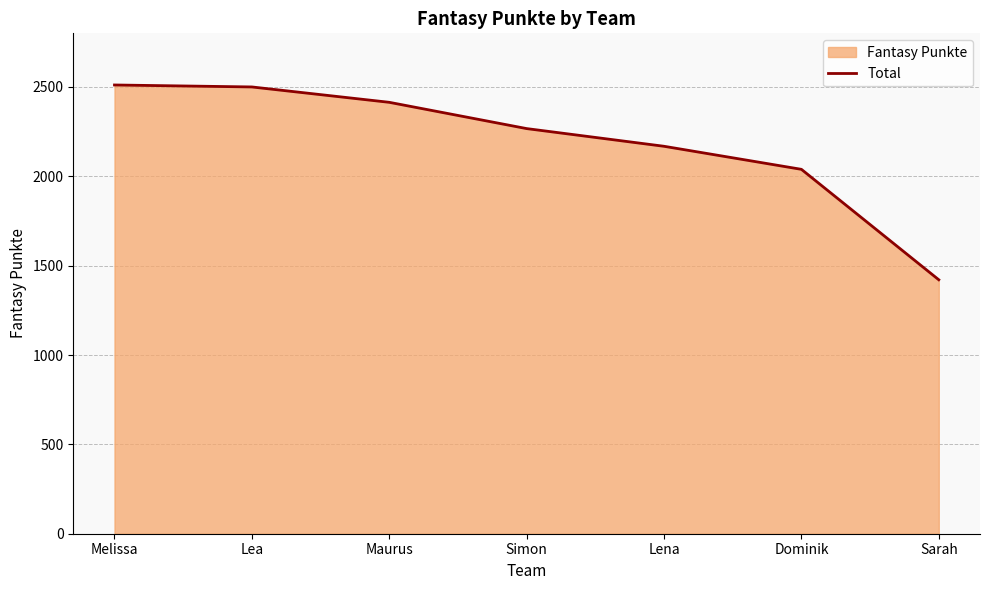

List the labels in order of value, smallest first.

Sarah, Dominik, Lena, Simon, Maurus, Lea, Melissa